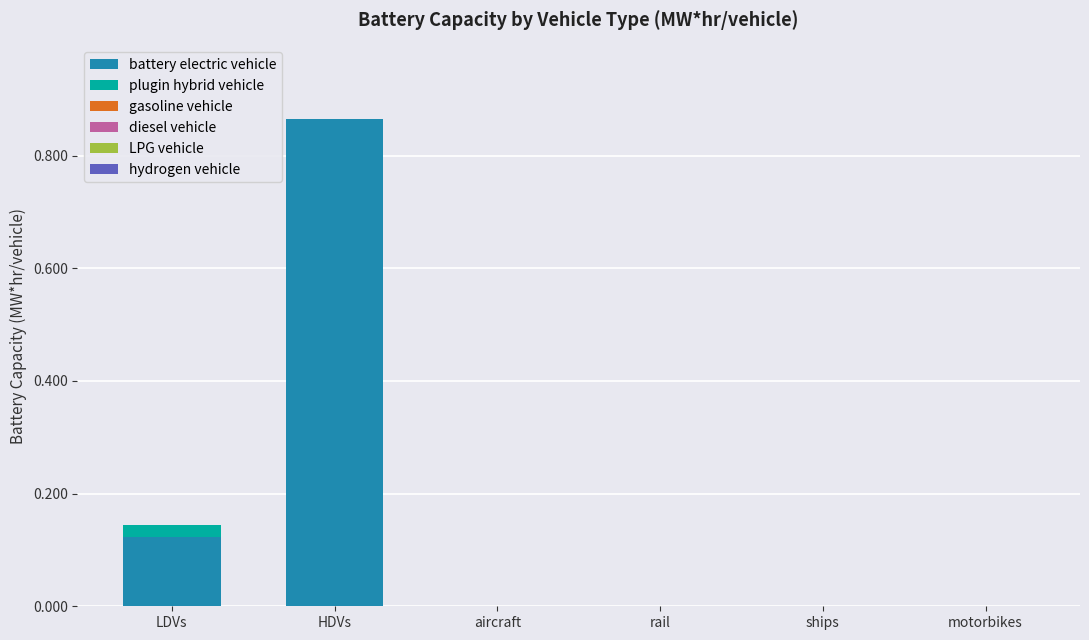

At which category is the sum across all series the highest?

HDVs